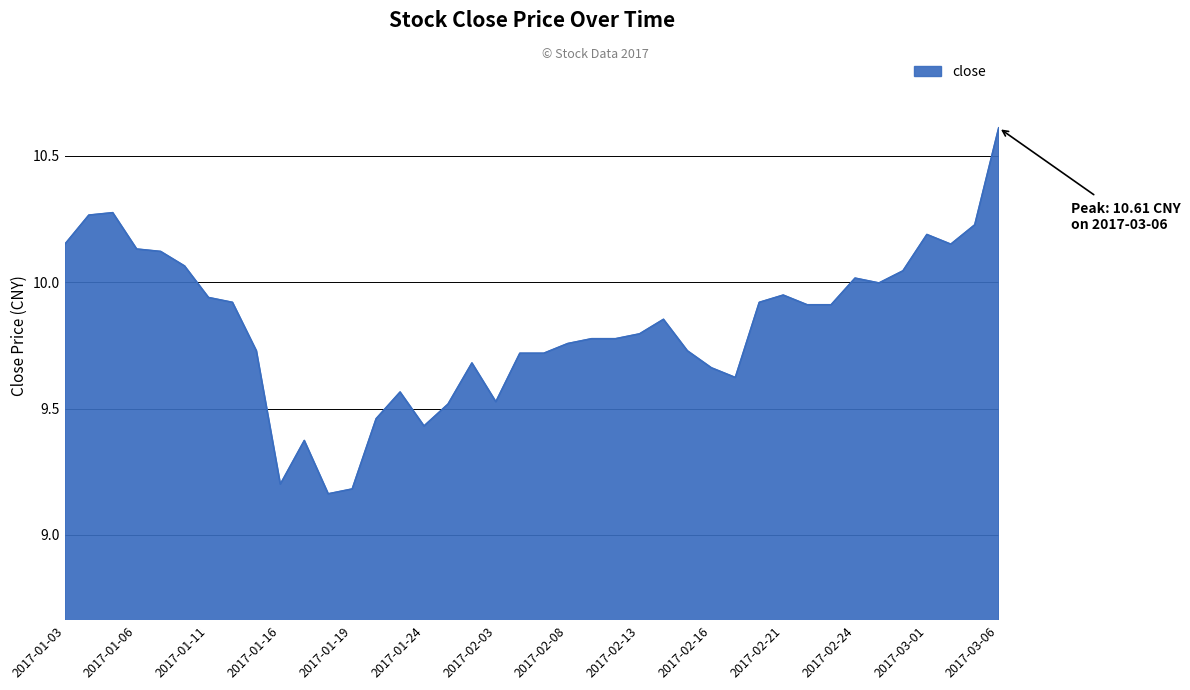

What is the difference between the second highest and second lowest values?

1.1